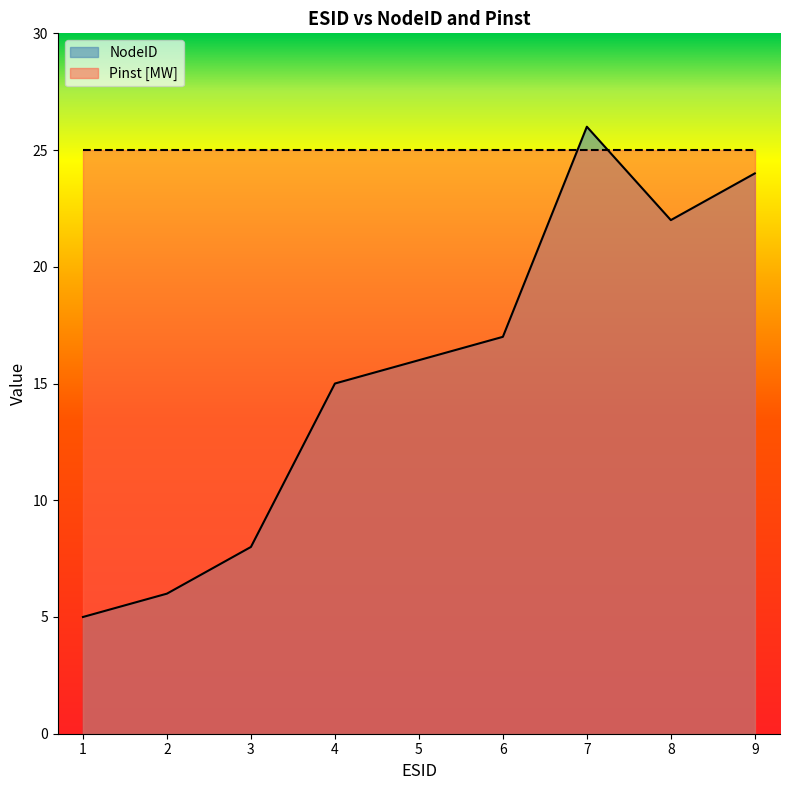

Where is the first local maximum?

7